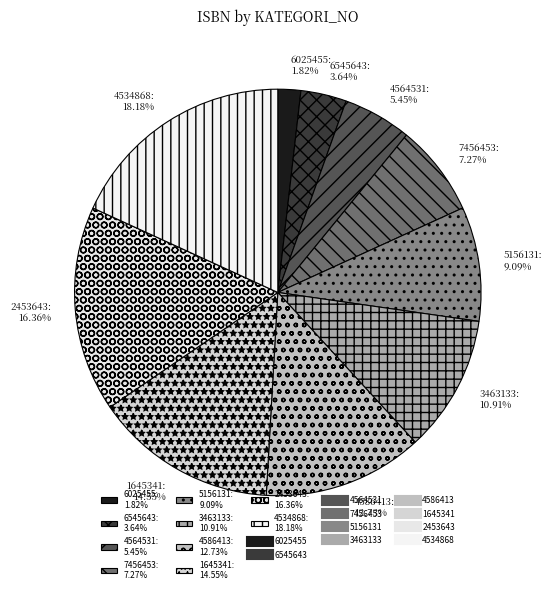

What portion of the pie excludes 3463133?

89.1%